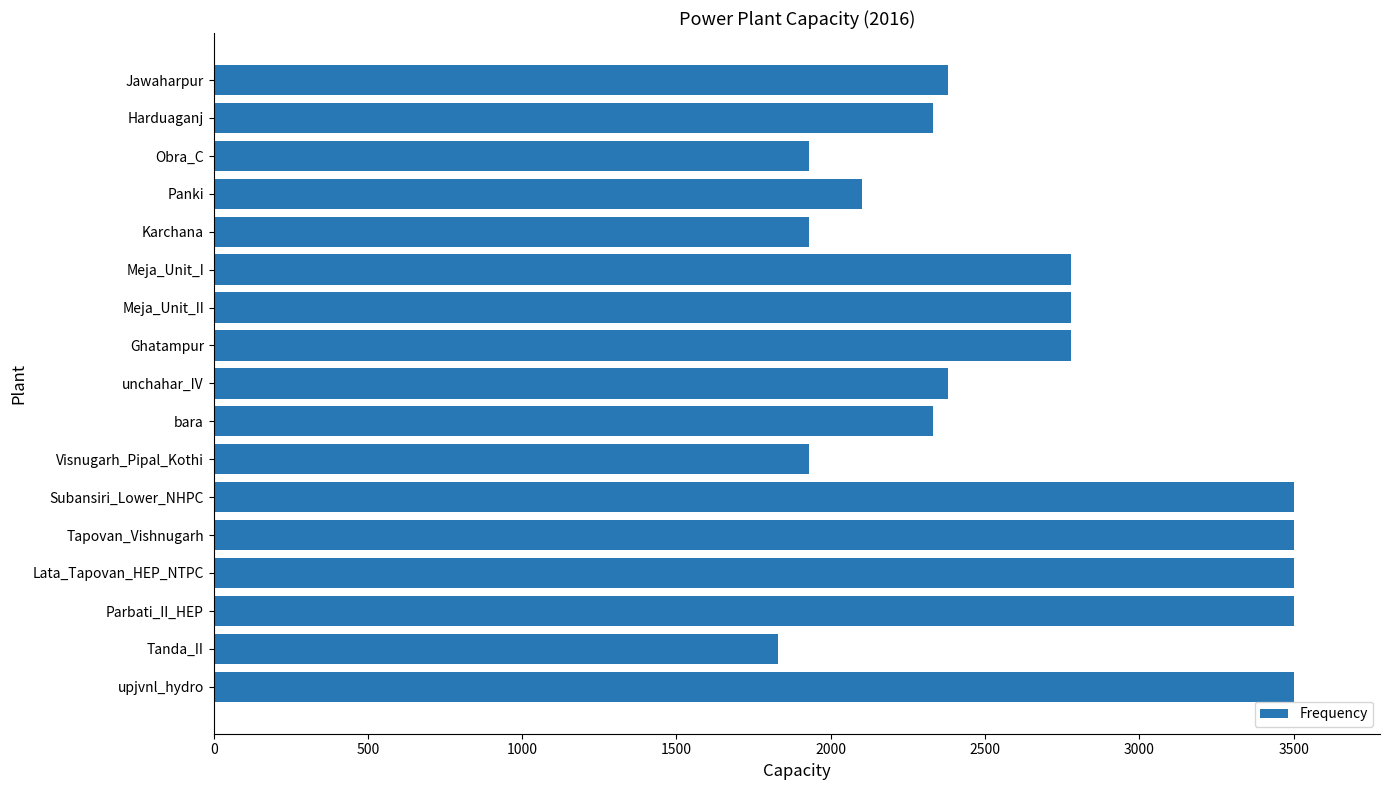

The value at Jawaharpur is 1570. True or false?

False